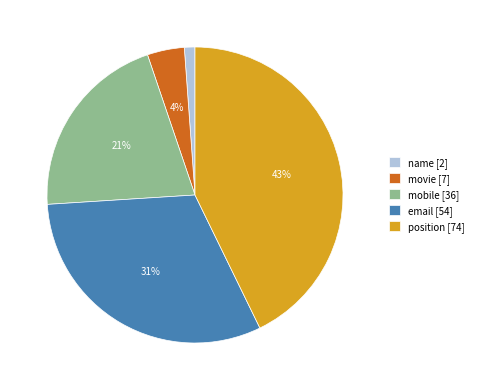

Is it true that movie is 4% of the pie?

True